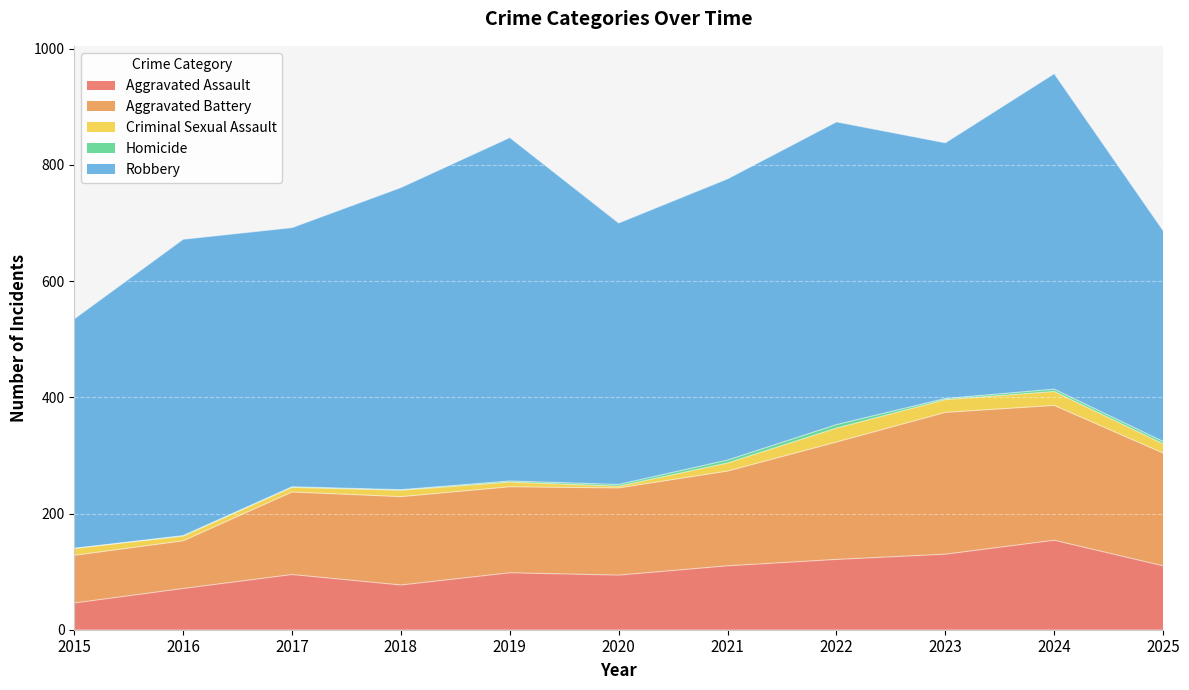

The value of Homicide at 2019 is 3. True or false?

False